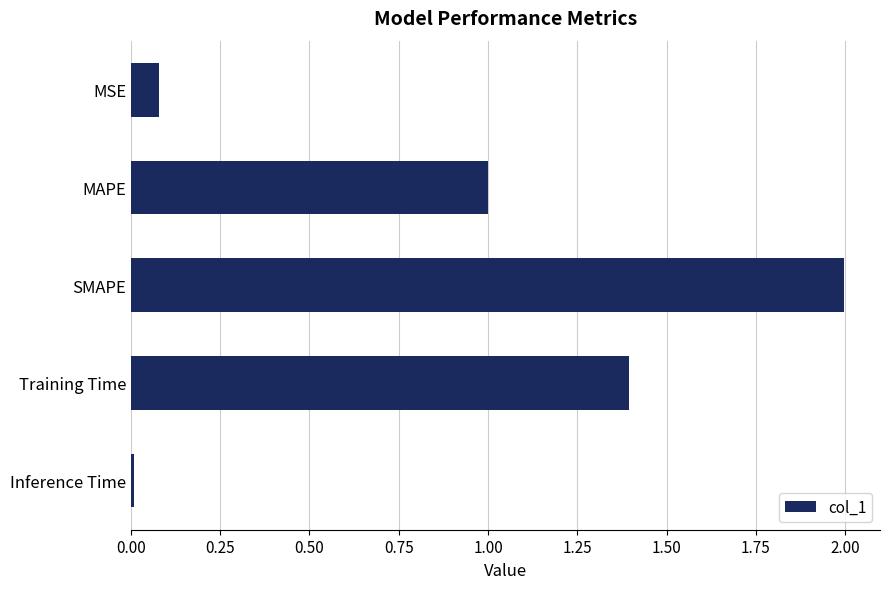

List the labels in order of value, smallest first.

Inference Time, MSE, MAPE, Training Time, SMAPE